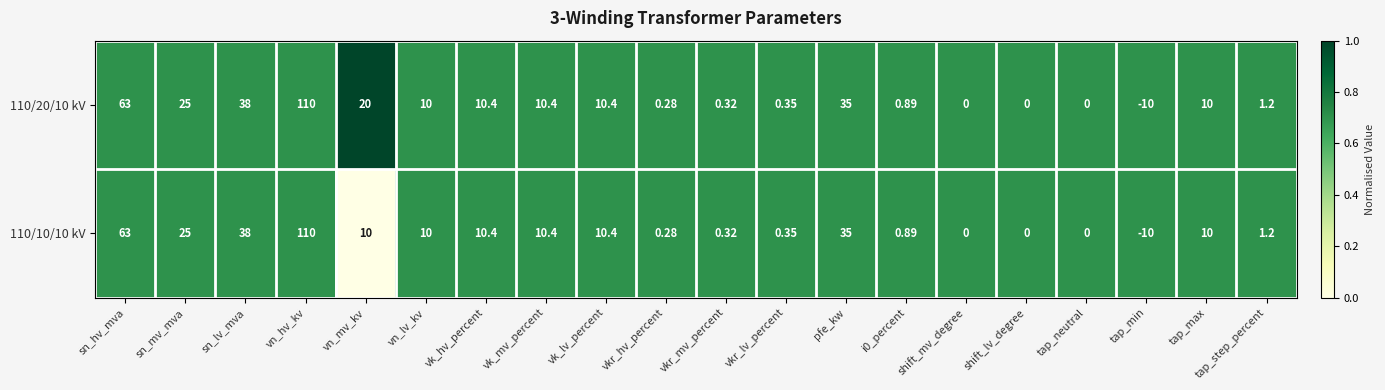

Which series has the largest total across all categories?

110/20/10 kV